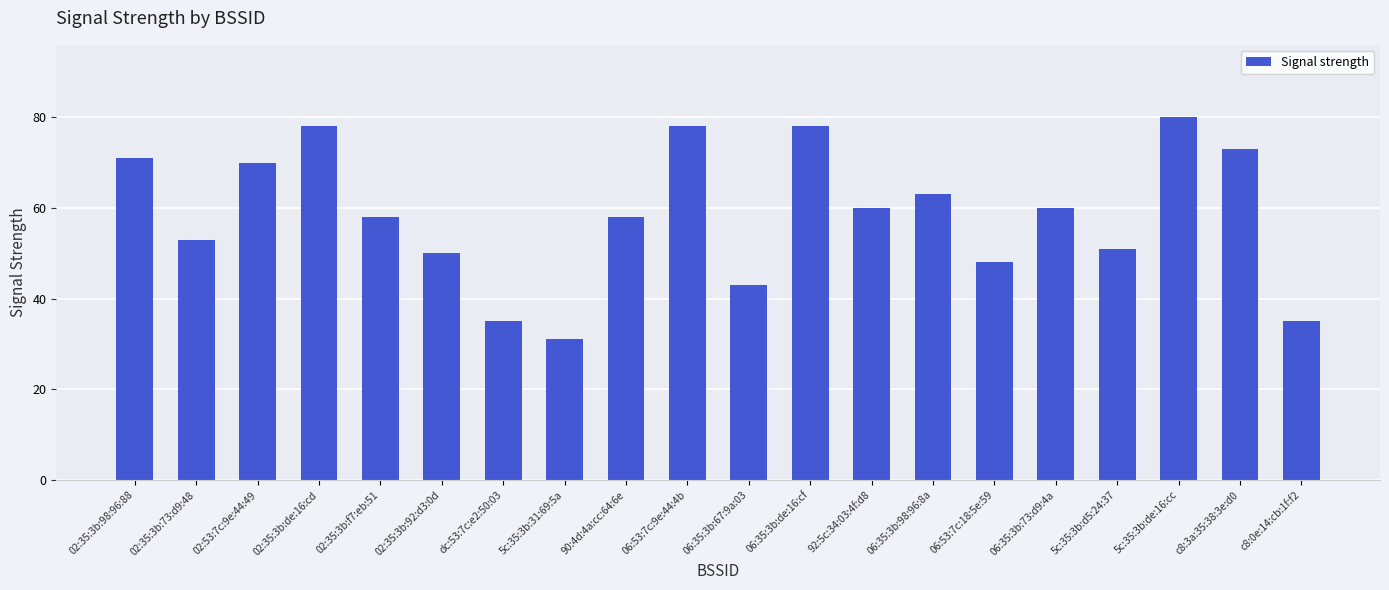

What is the change in value from 06:35:3b:67:9a:03 to 06:53:7c:18:5e:59?

+5